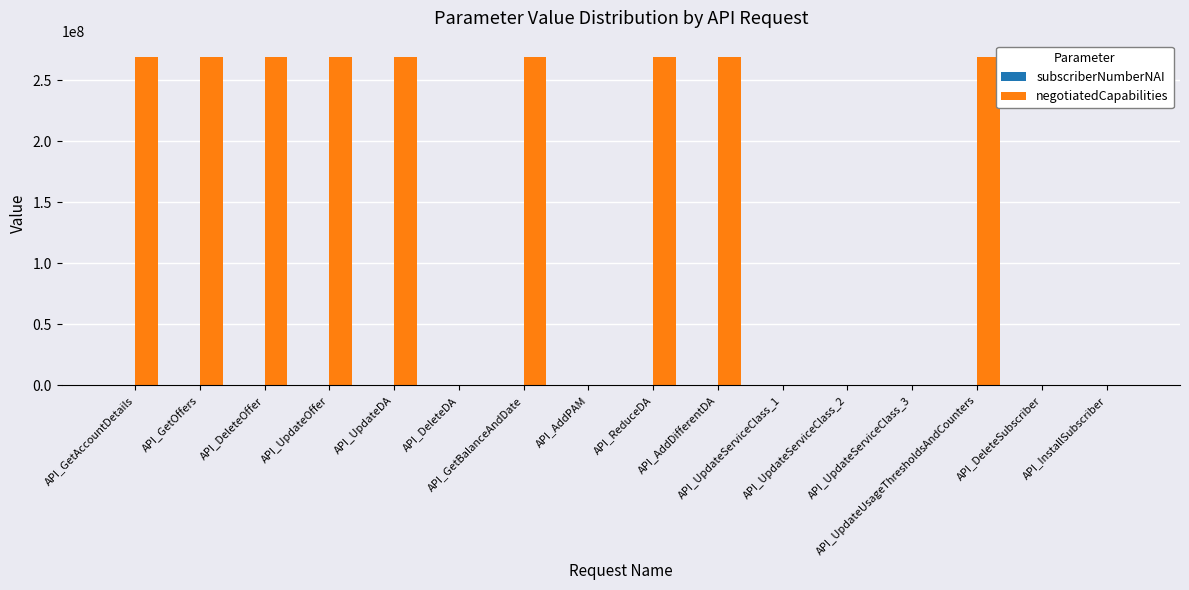

How many groups of bars are there?

16